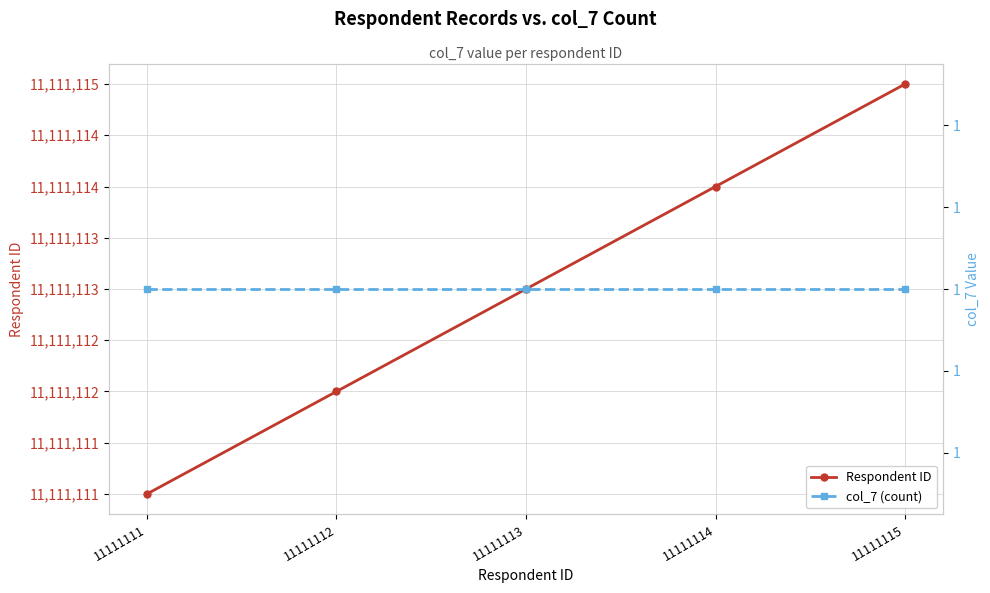

Which series has the largest total across all categories?

Respondent ID